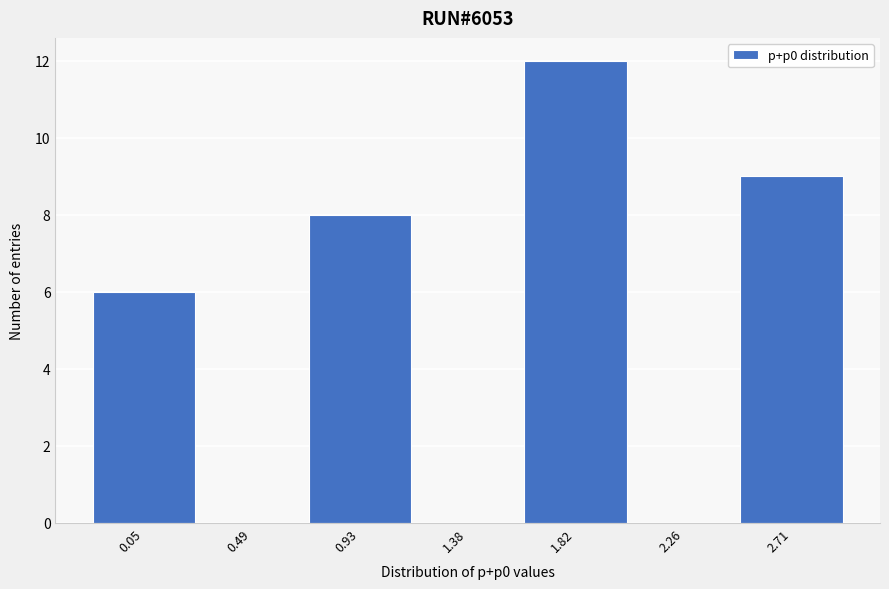

Reading left to right, transcribe all the data shown in this chart.

0.05=6	0.49=0	0.93=8	1.38=0	1.82=12	2.26=0	2.71=9